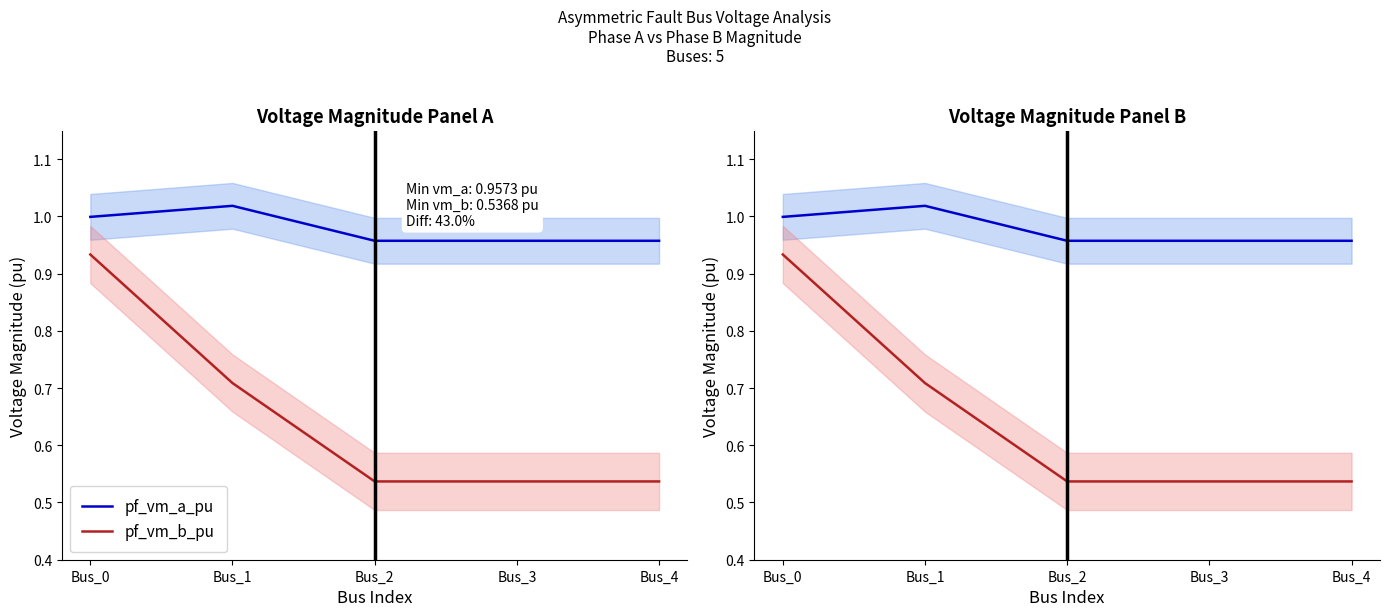

True or false: pf_vm_a_pu has more than 1 interior local peaks.

False